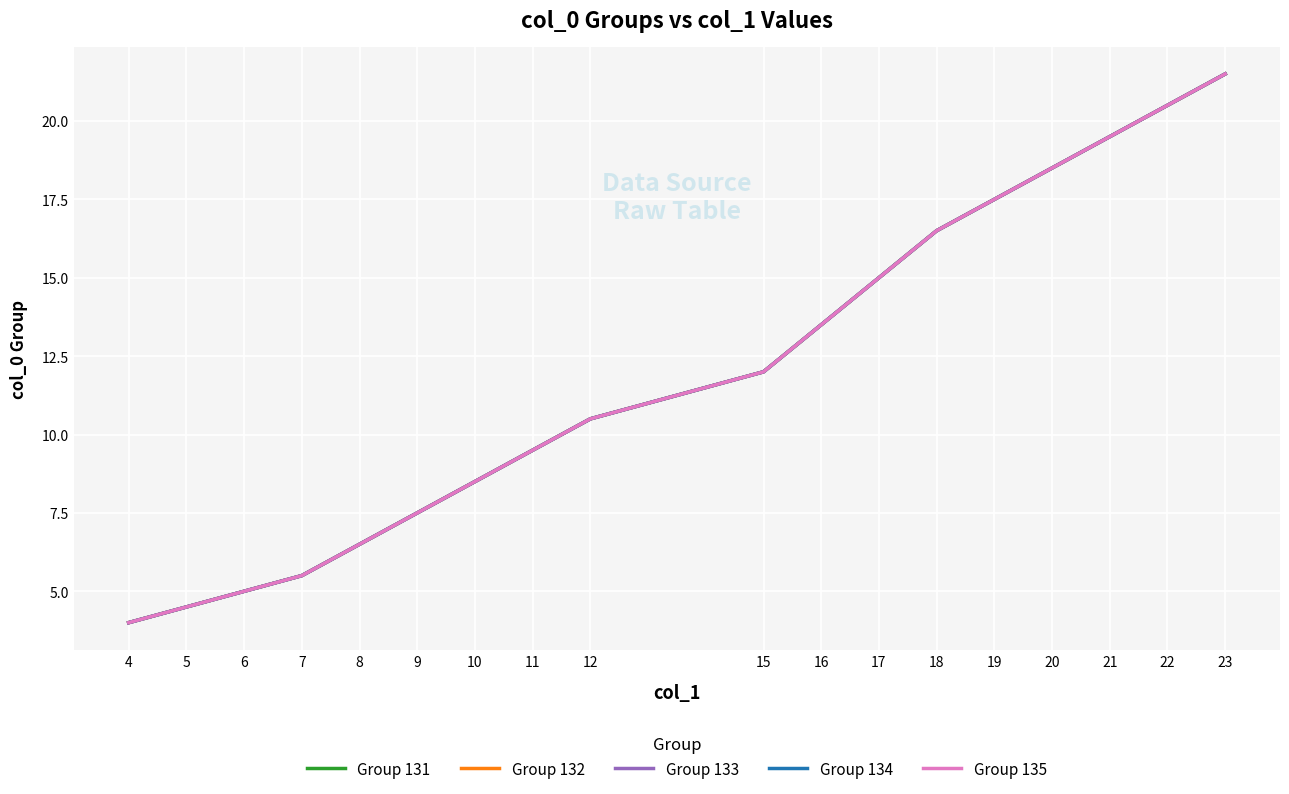

Is this an area chart (filled region under the line)?

No